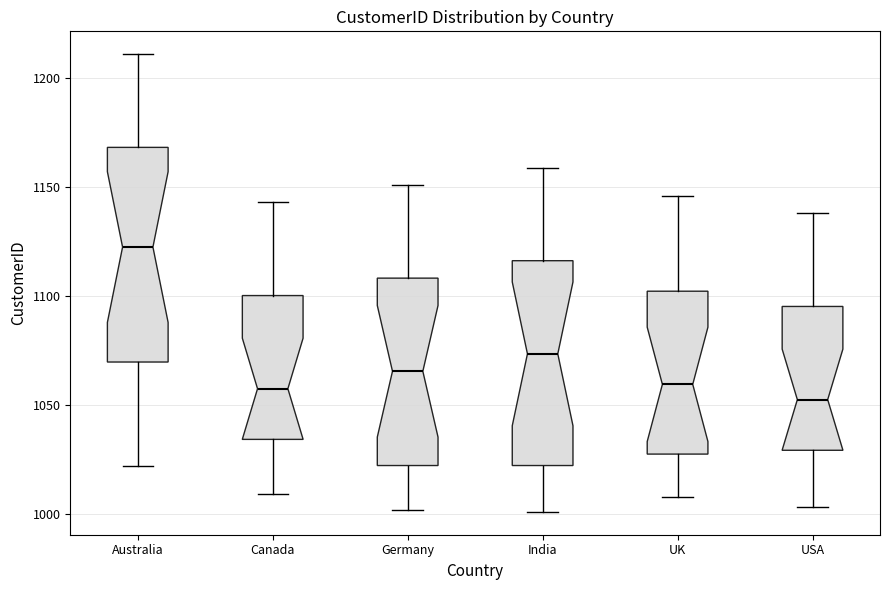

Reading left to right, transcribe this box plot: for each box, give where its median line is, the range the box spans, and where its two whiskers end, as read against the y-axis. The values are not printed on the chart, so give them approximately, as read against the axis.

Australia: median 1125, box 1070 to 1170, whiskers 1020 to 1210
Canada: median 1060, box 1035 to 1100, whiskers 1010 to 1145
Germany: median 1065, box 1020 to 1110, whiskers 1000 to 1150
India: median 1075, box 1020 to 1115, whiskers 1000 to 1160
UK: median 1060, box 1030 to 1100, whiskers 1010 to 1145
USA: median 1055, box 1030 to 1095, whiskers 1005 to 1140